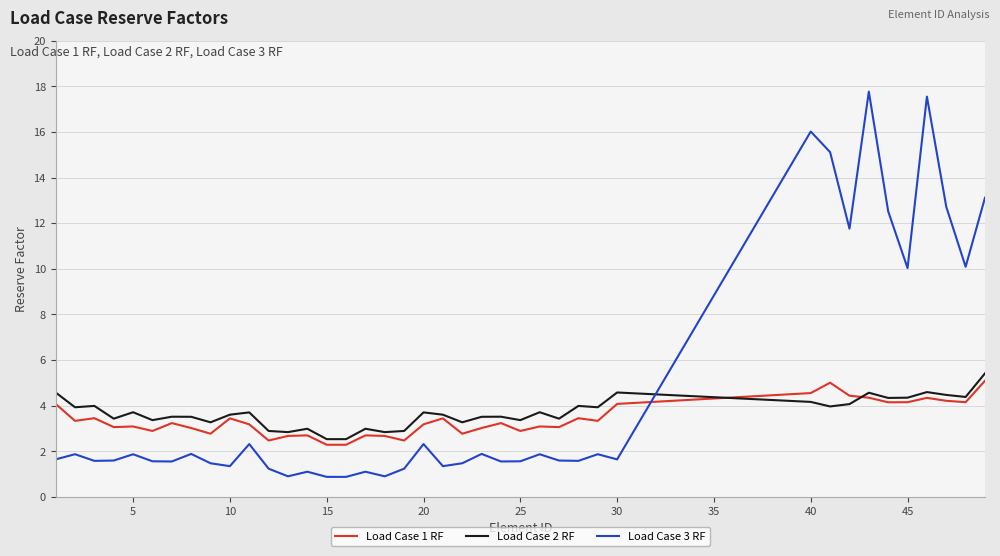

What is the maximum value shown in the chart?

17.8